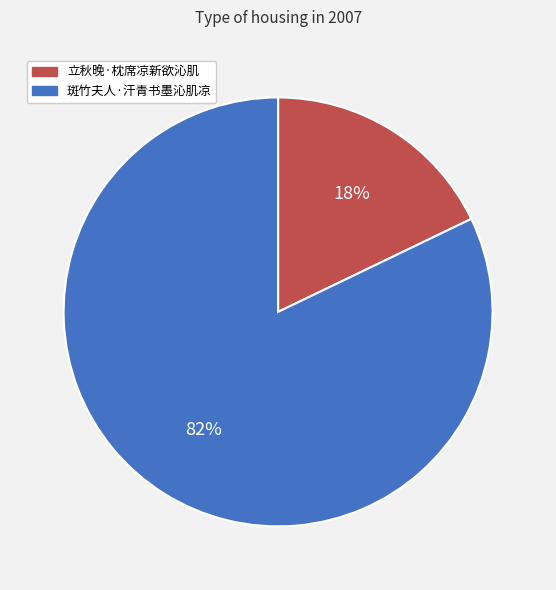

True or false: 立秋晚·枕席凉新欲沁肌 accounts for 18% of the total.

True